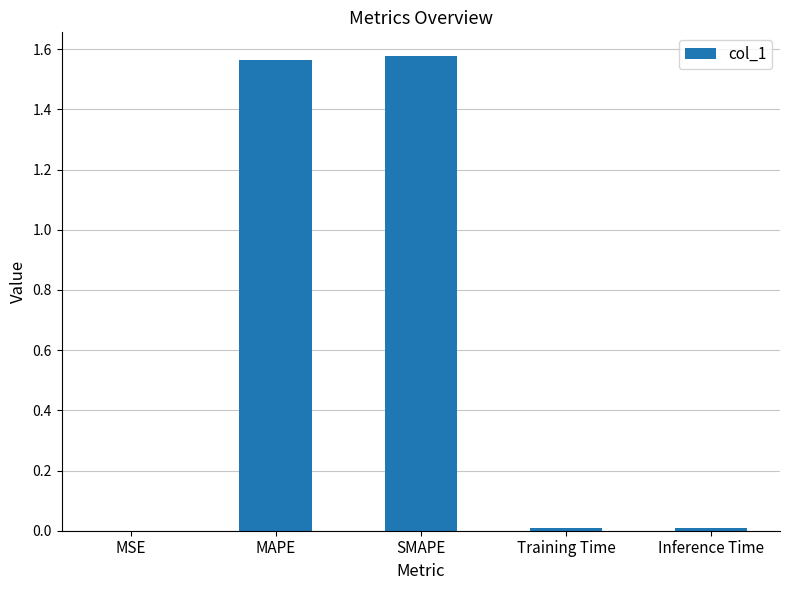

Between MAPE and Training Time, which is larger?

MAPE